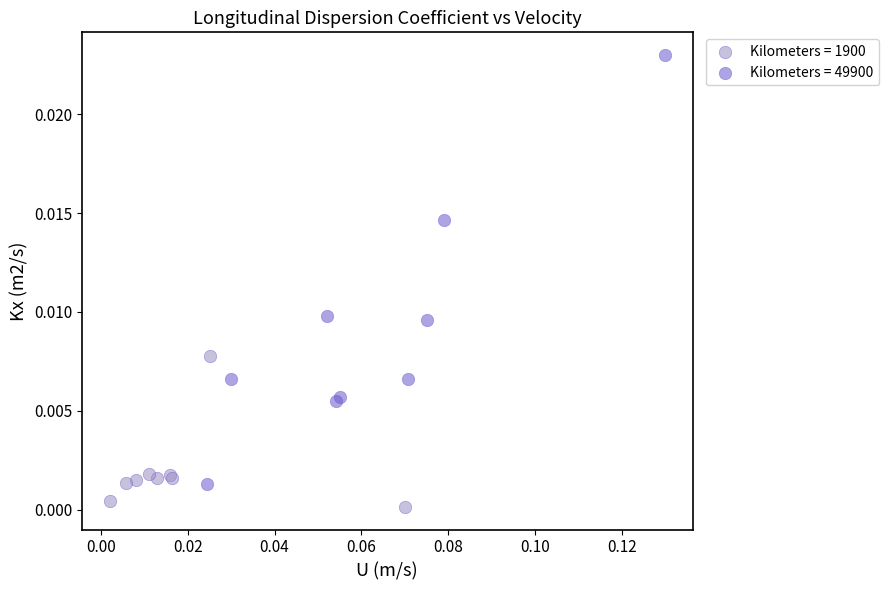

Which series has the largest Y range (max minus min)?

Kilometers = 49900